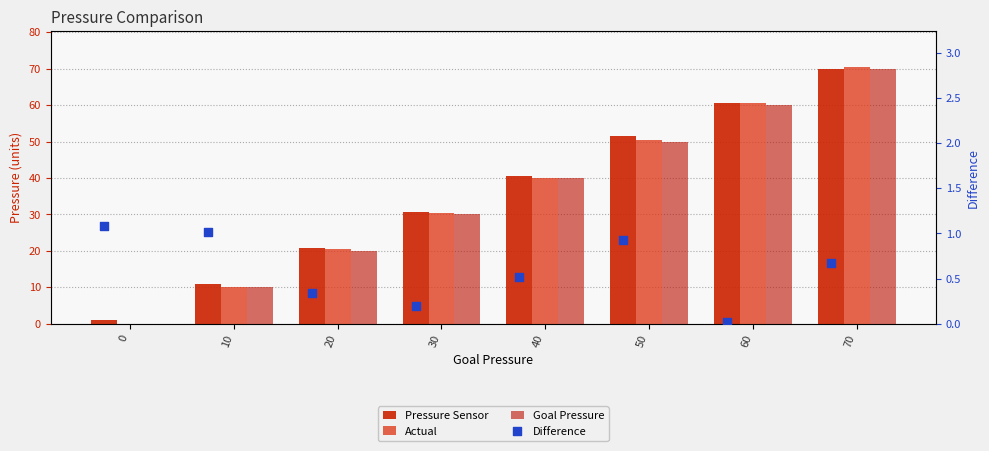

What are all the series names shown in the legend?

Pressure Sensor, Actual, Goal Pressure, Difference